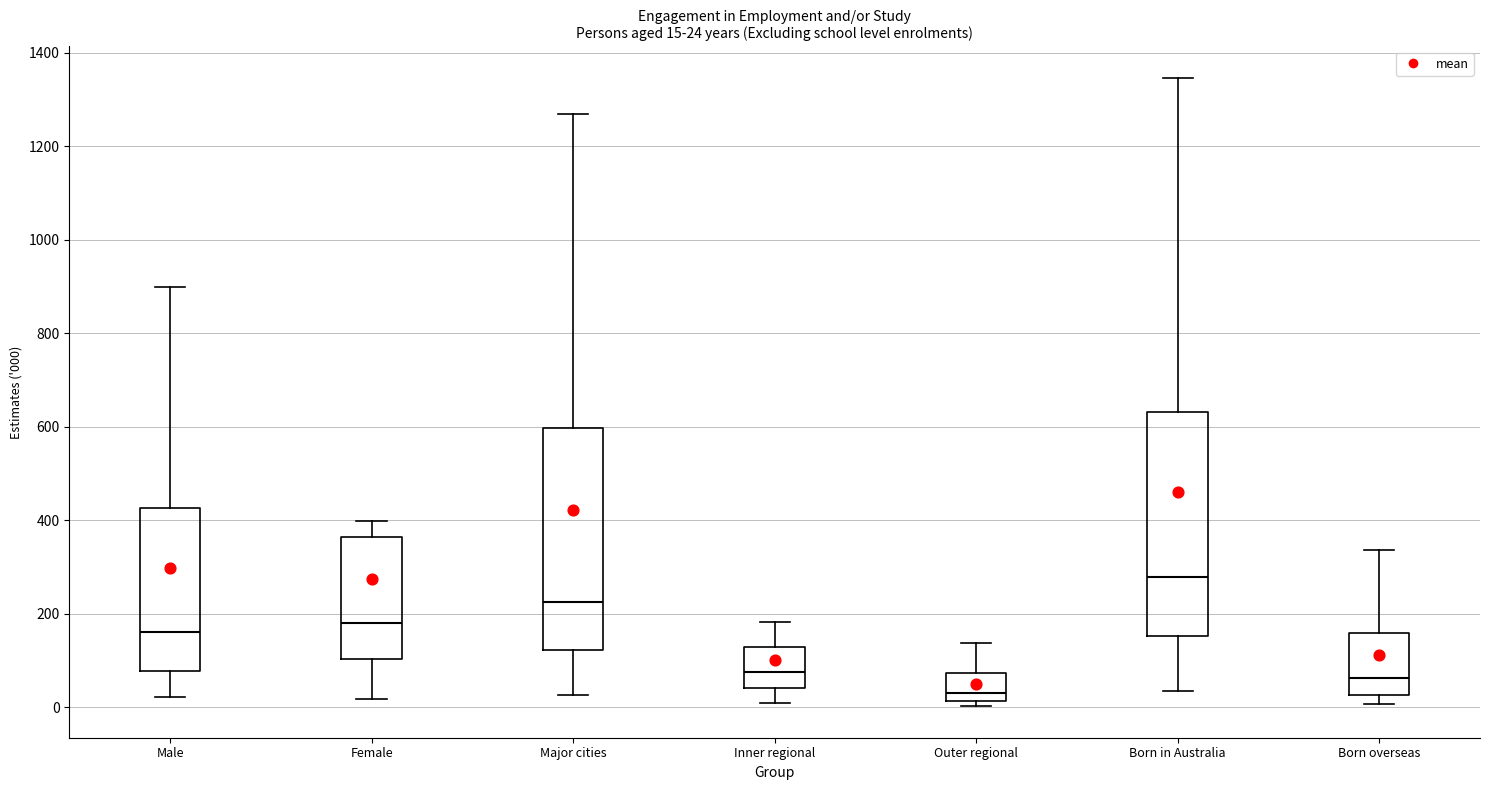

Which box has the lowest median line?

Outer regional